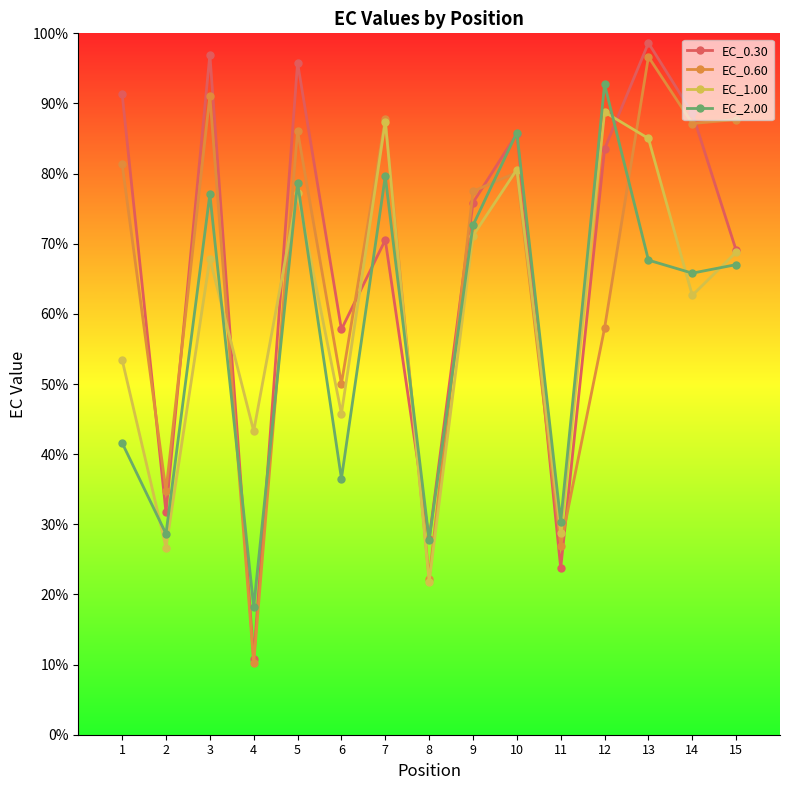

How many lines are shown in the chart?

4